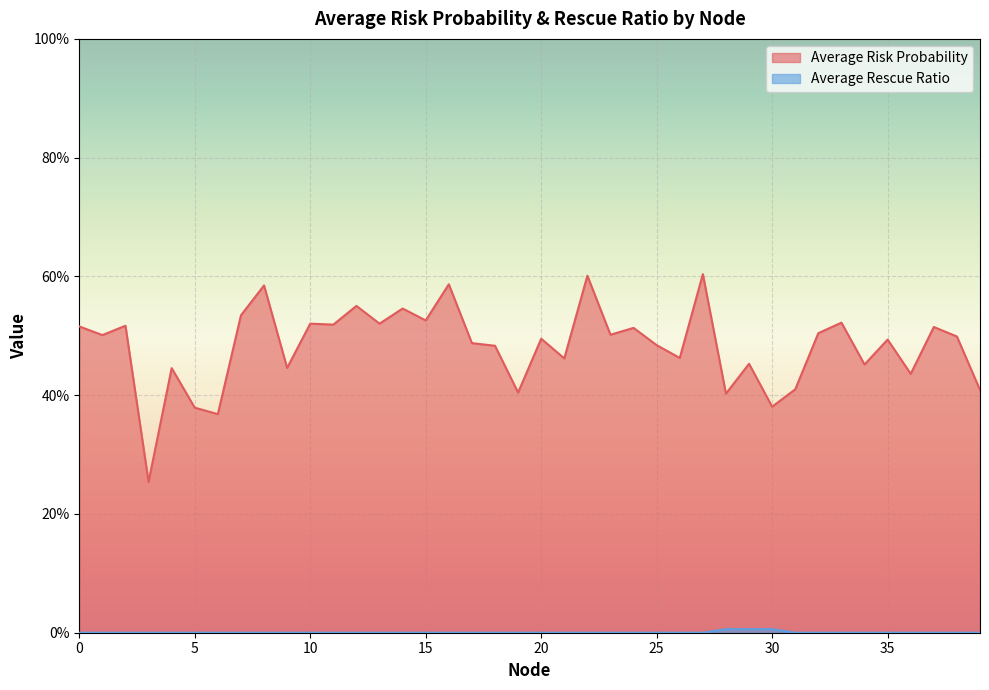

True or false: Average Risk Probability and Average Rescue Ratio cross at least once.

False